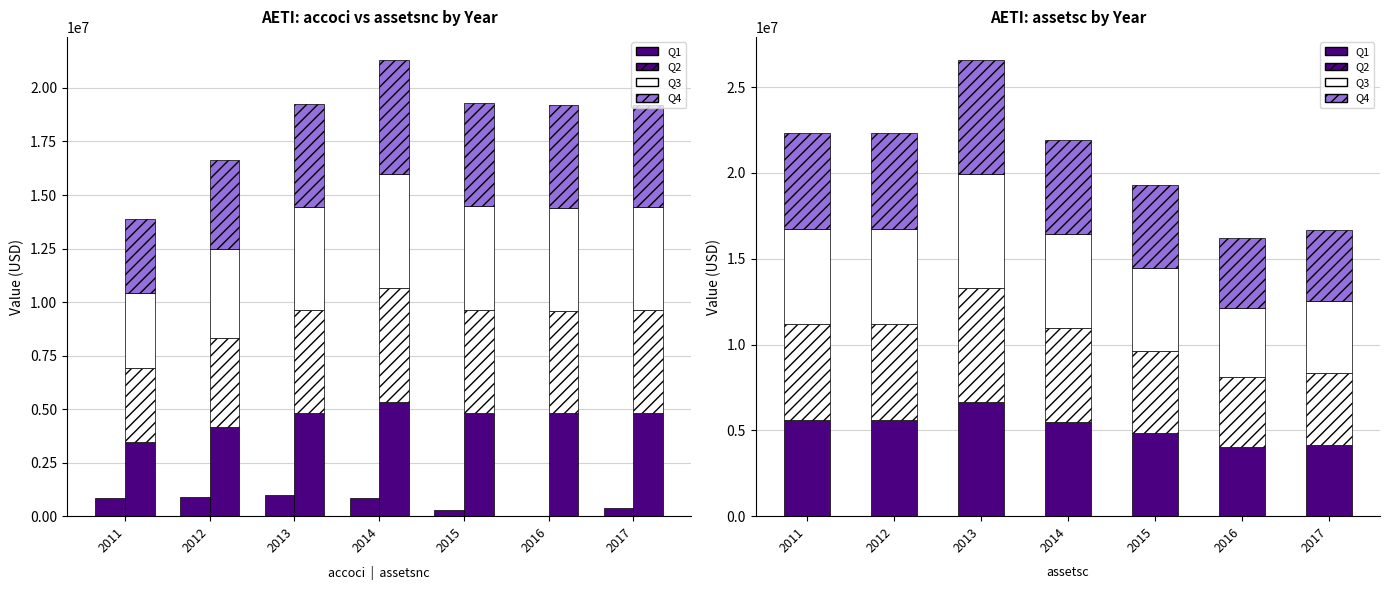

Which category has the lowest value in the assetsnc series?

2011